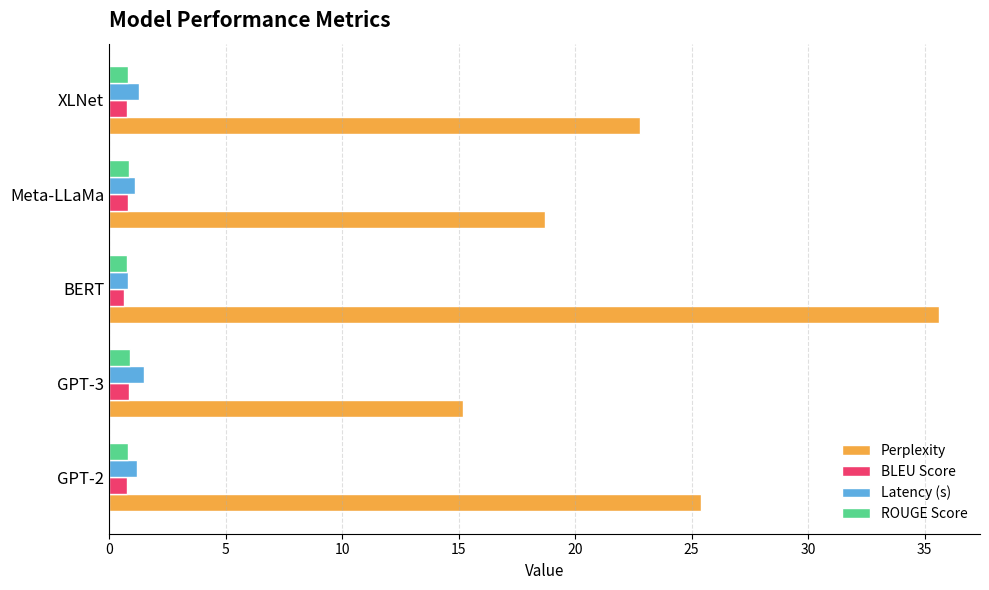

At how many categories does at least one series exceed 26?

1